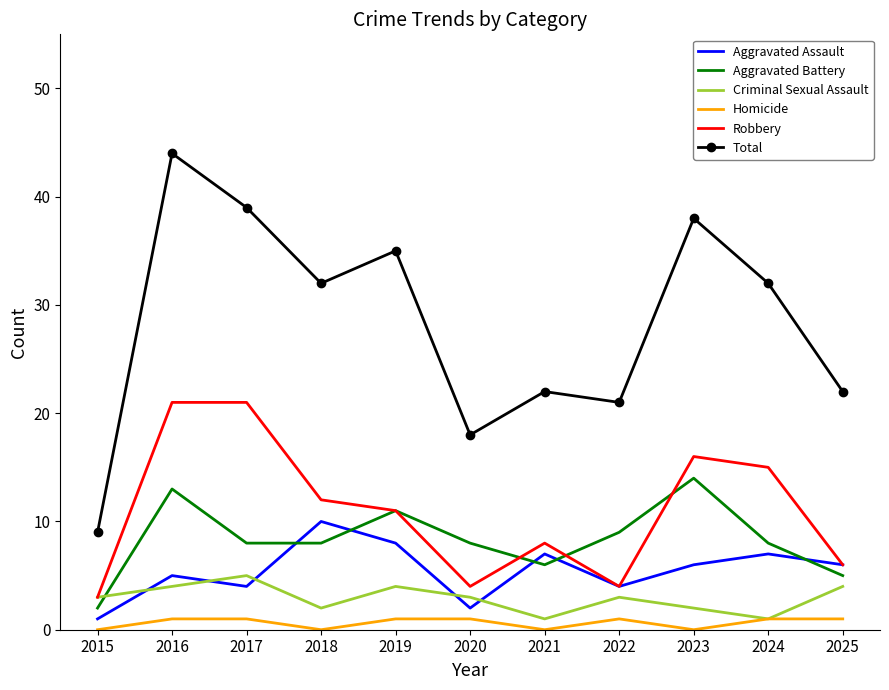

What is the highest value of the Homicide series?

1